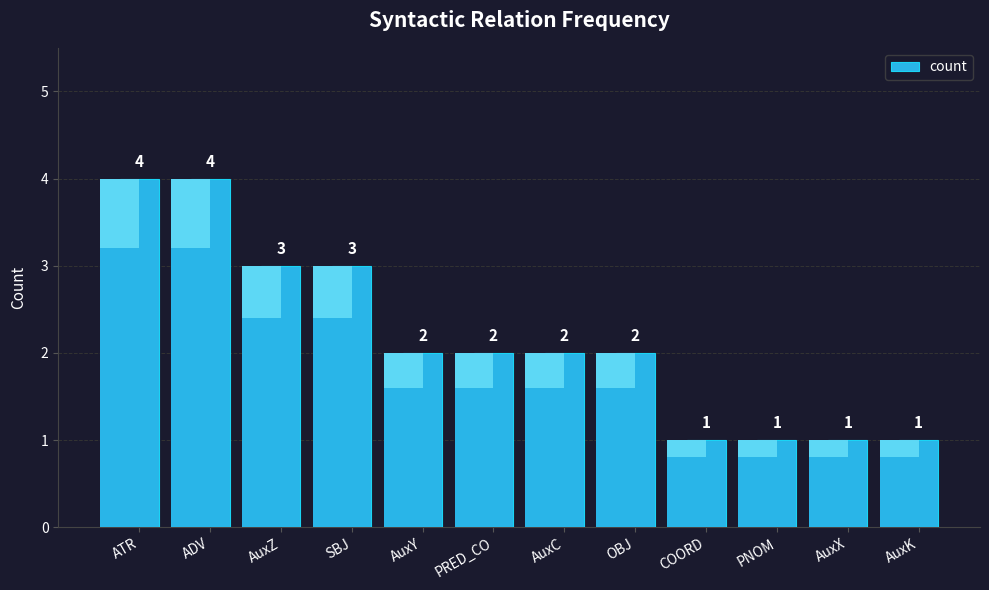

True or false: the data shows 4 at ATR.

True